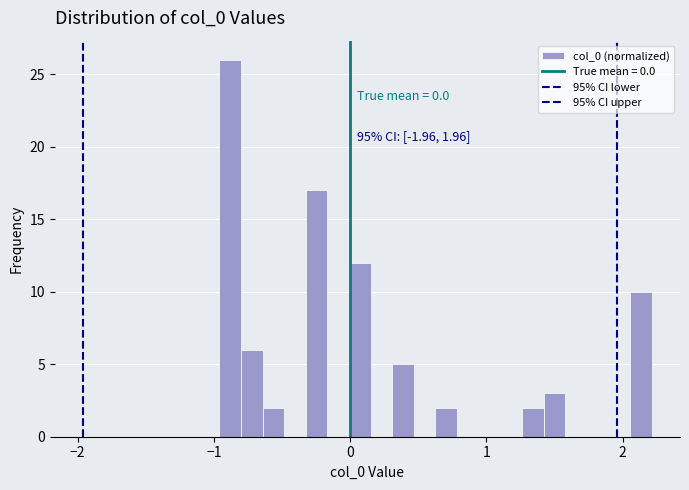

Read against the x-axis, roughly where is the centre of the tallest bar?

-0.9